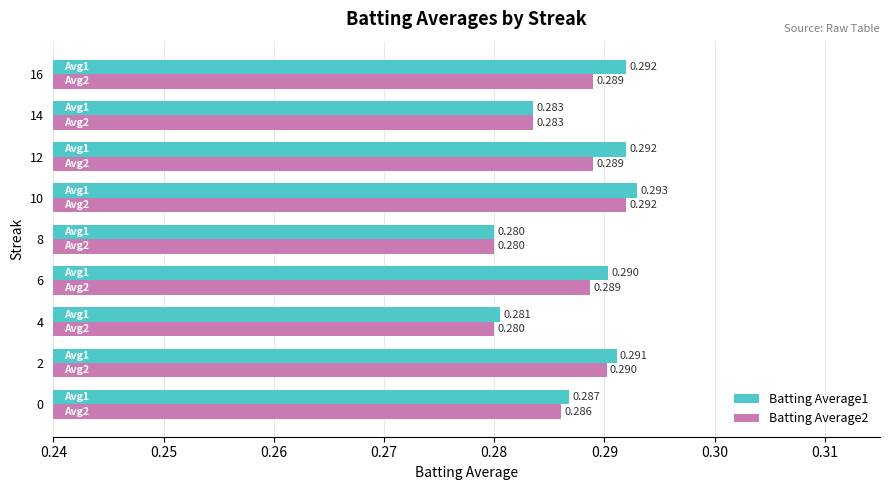

Is the value of Batting Average1 at 16 greater than the value of Batting Average2 at 4?

Yes